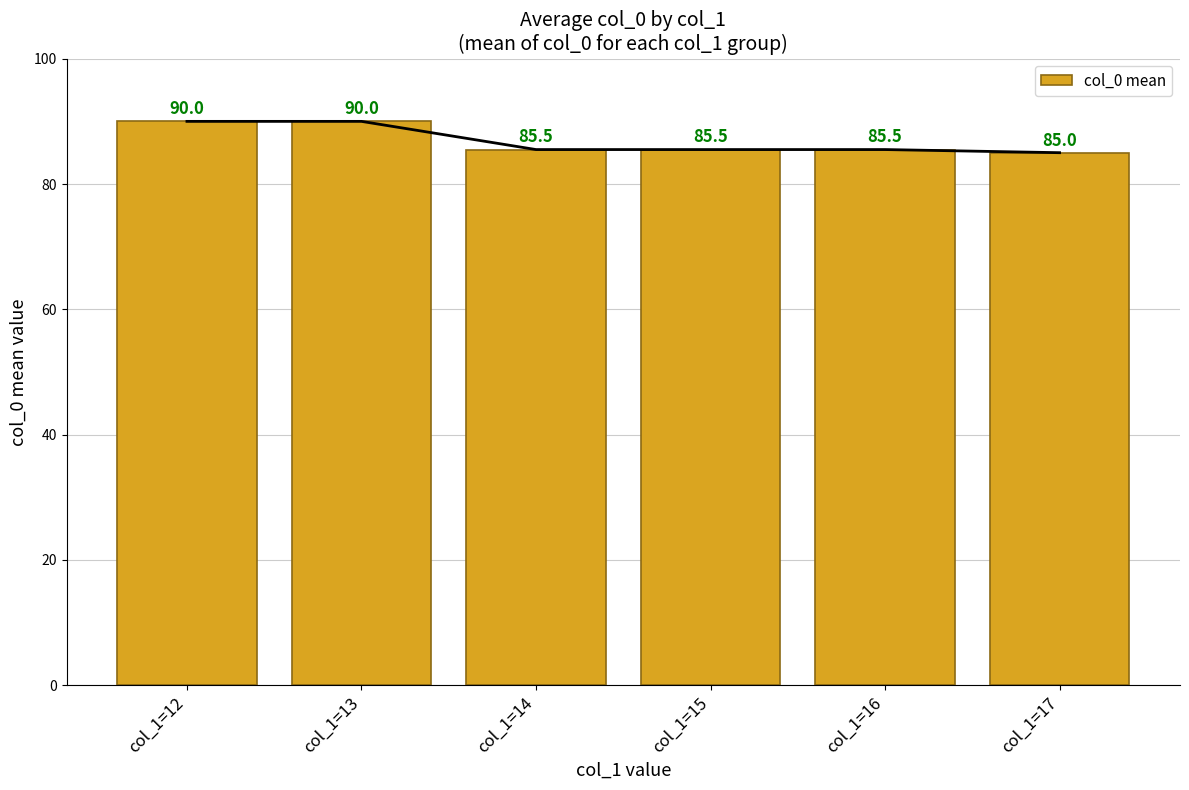

What is the difference between the values at col_1=13 and col_1=16?

4.5